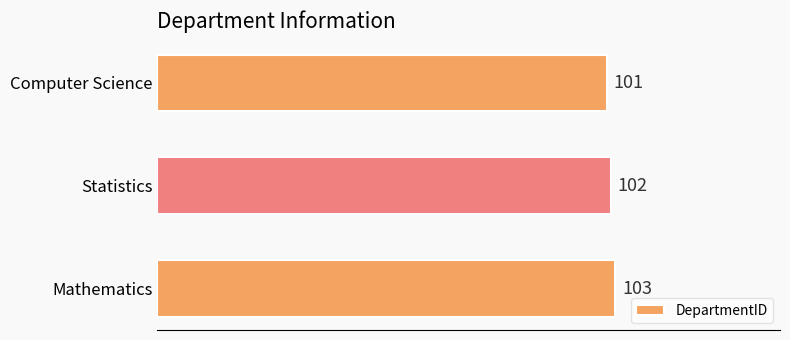

Is it true that the value at Mathematics is 168?

False